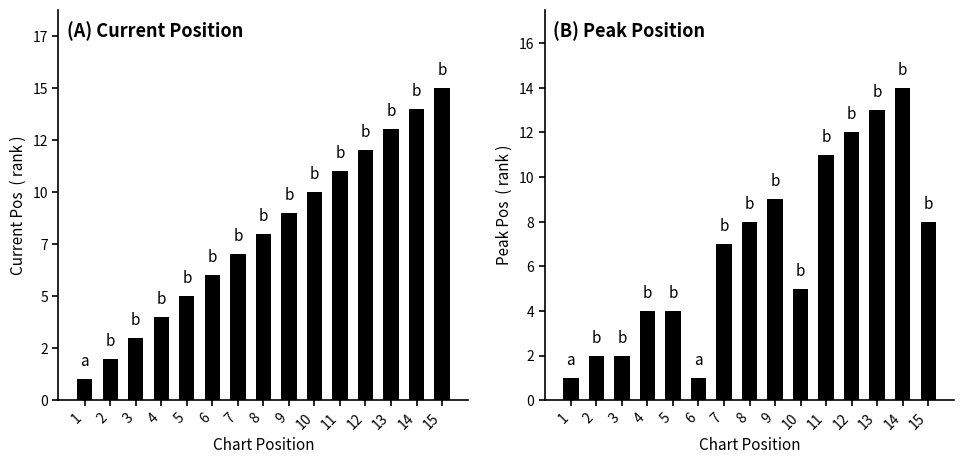

How many groups of bars are there?

15